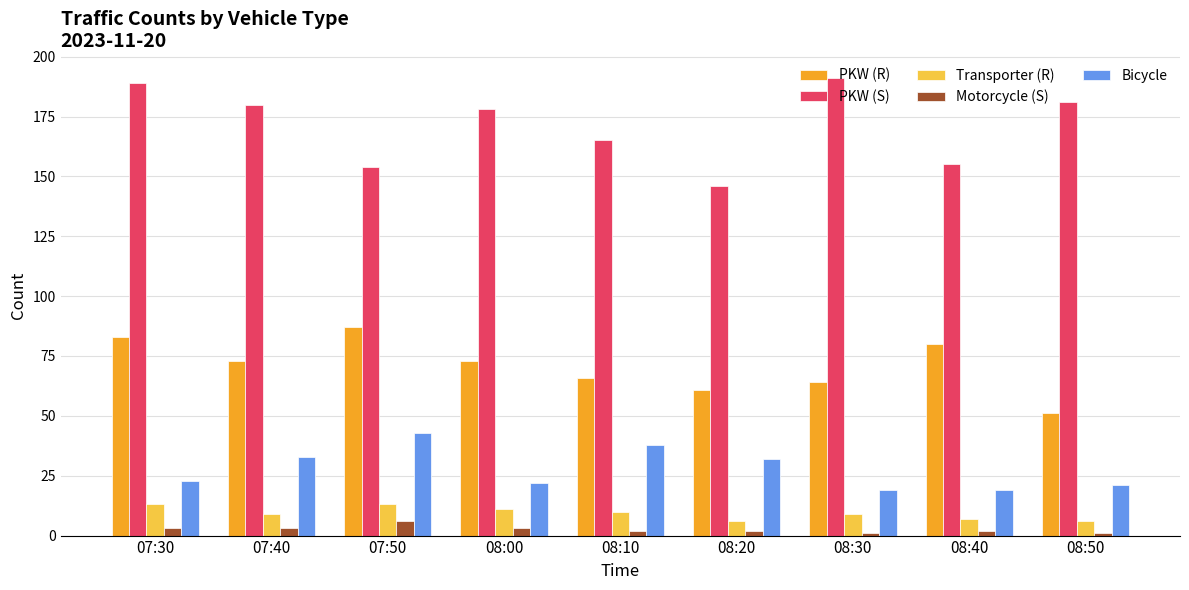

The Transporter (R) series shows 6 at 08:20. True or false?

True